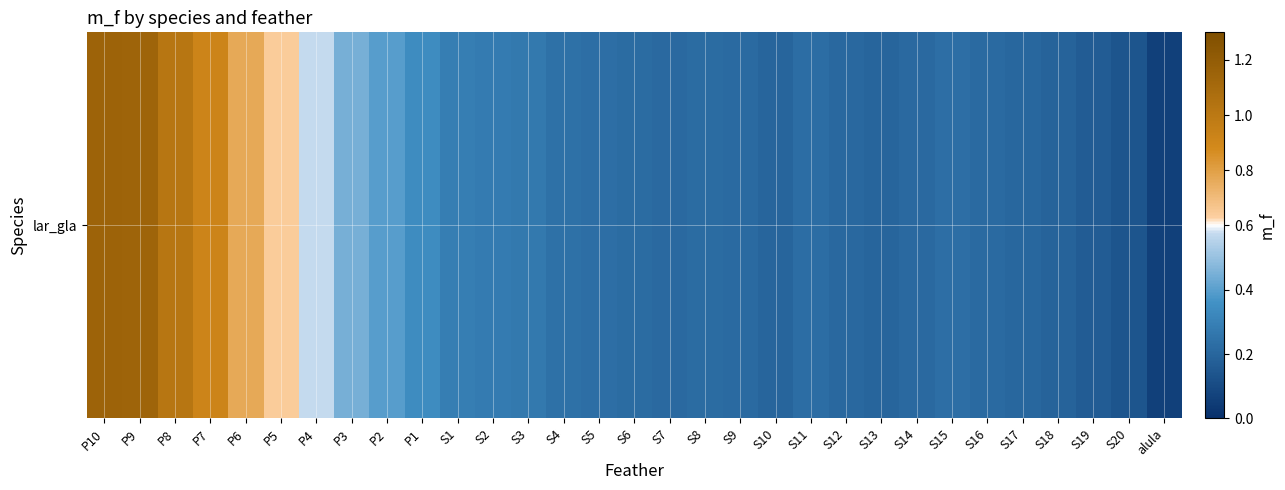

Rank the categories by value from highest to lowest.

P10, P9, P8, P7, P6, P5, P4, P3, P2, P1, S1, S2, S3, S4, S5, S15, S11, S6, S8, S16, S9, S7, S14, S12, S17, S13, S10, S18, S19, S20, alula